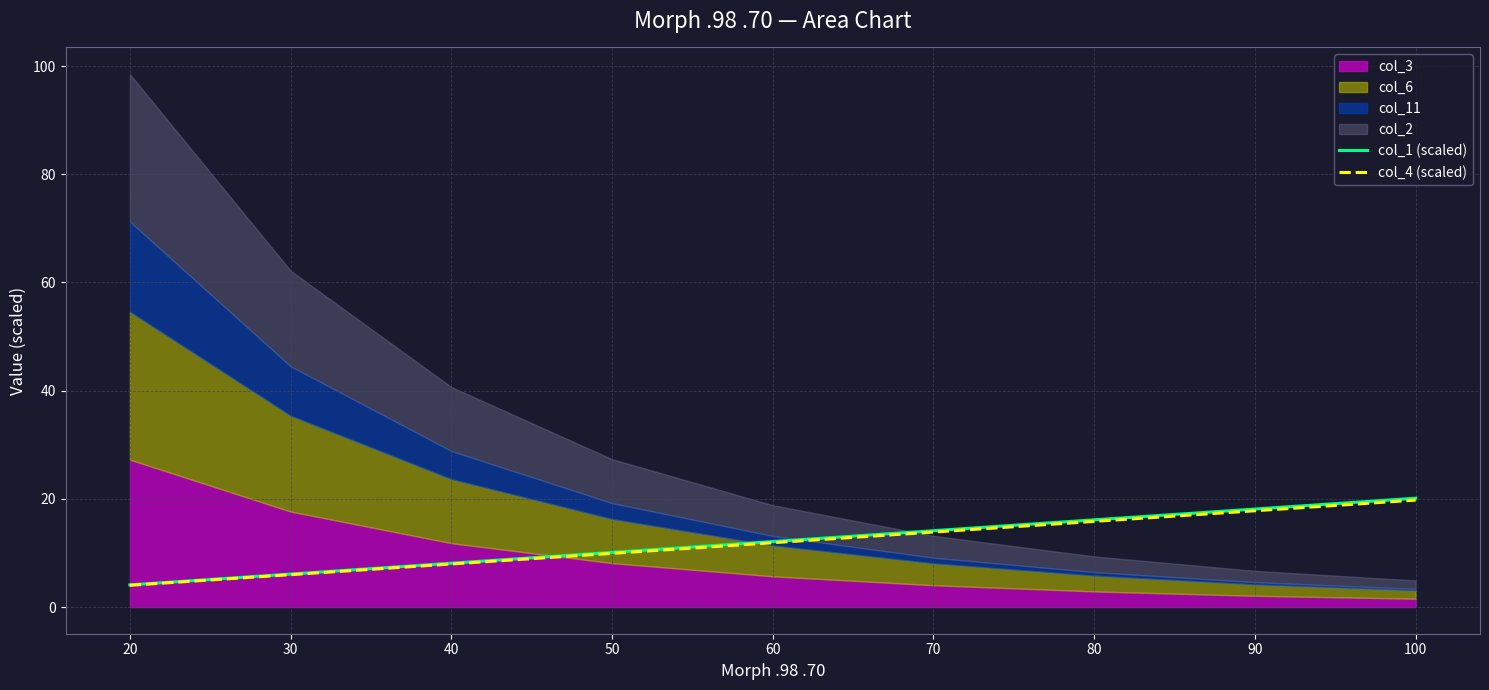

The col_4 (scaled) series shows 9.9 at 50. True or false?

True